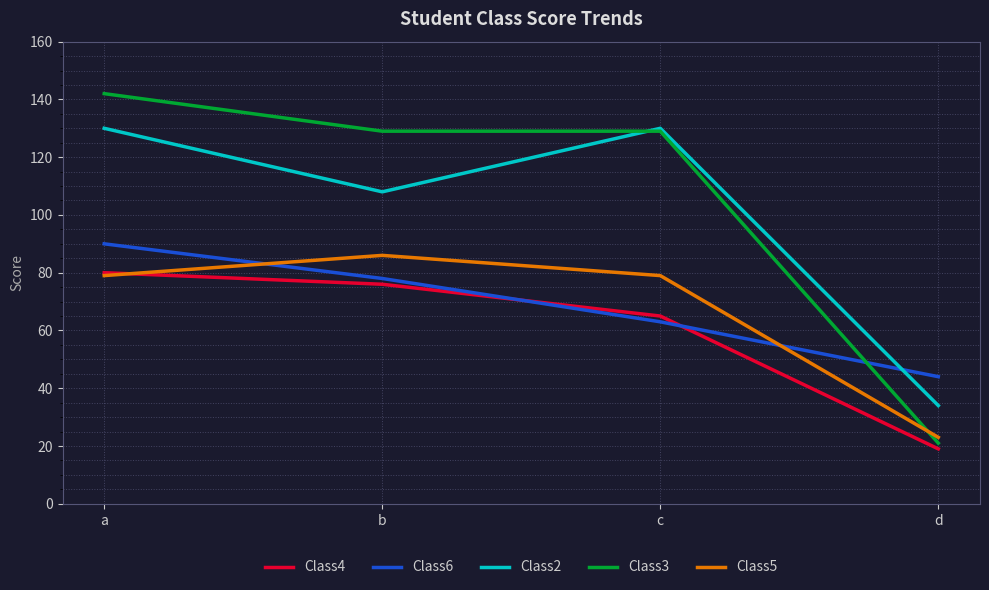

List the series in order of their peak value, highest first.

Class3, Class2, Class6, Class5, Class4